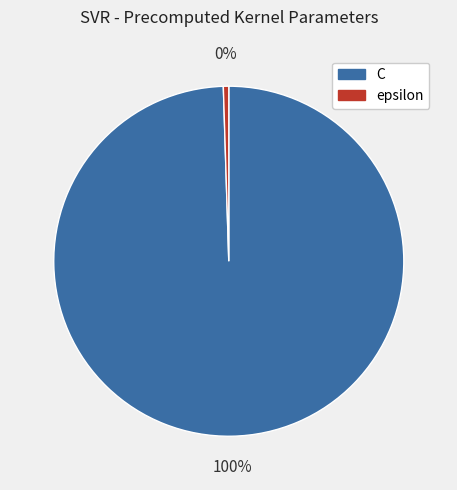

Which category has the smallest portion of the pie?

epsilon